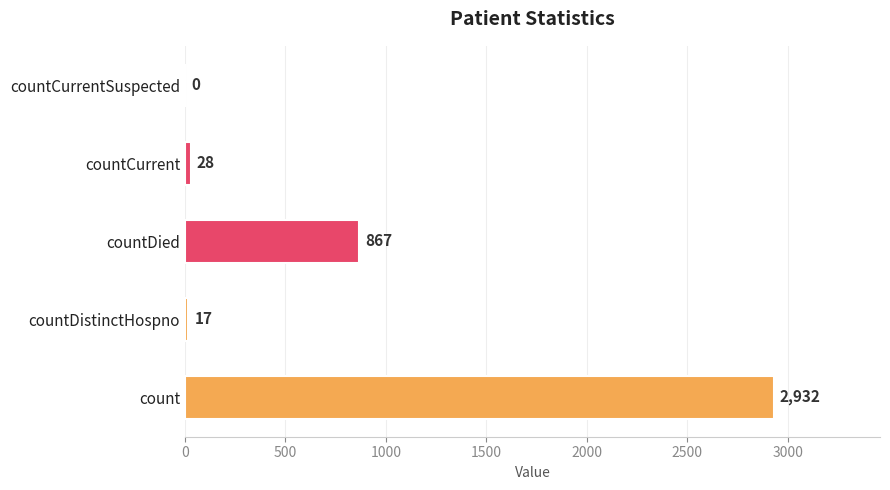

At which label is the value closest to 1466?

countDied